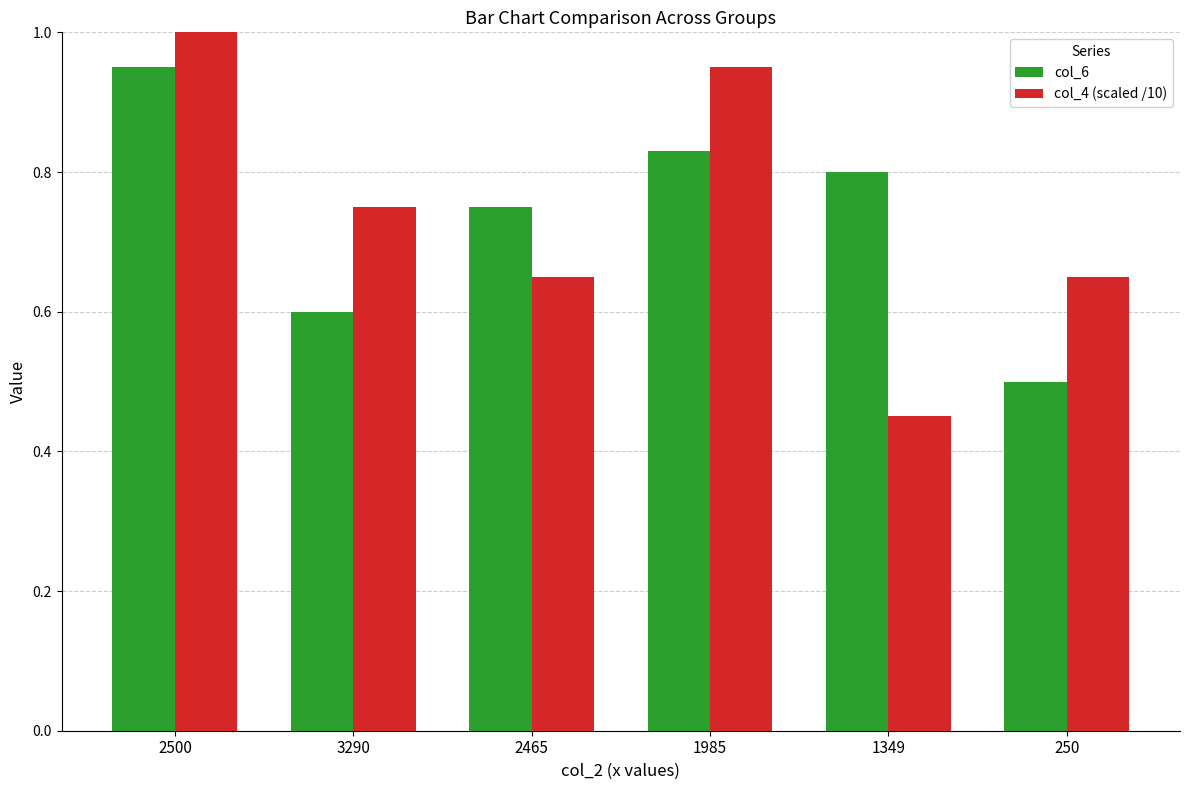

What is the label of the 6th bar from the left?

250